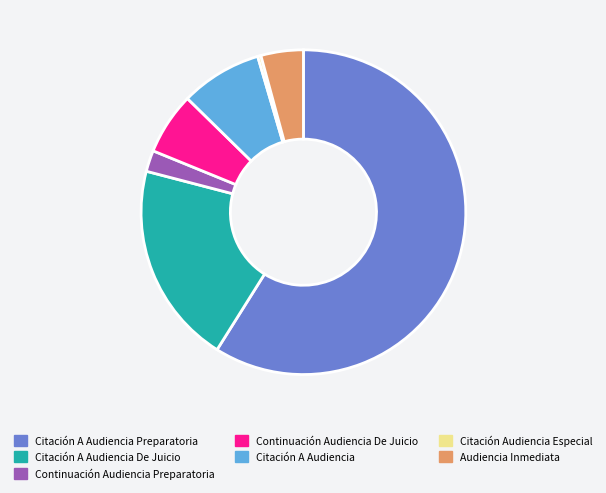

Do Citación A Audiencia De Juicio and Continuación Audiencia Preparatoria together represent more than half of the pie?

No